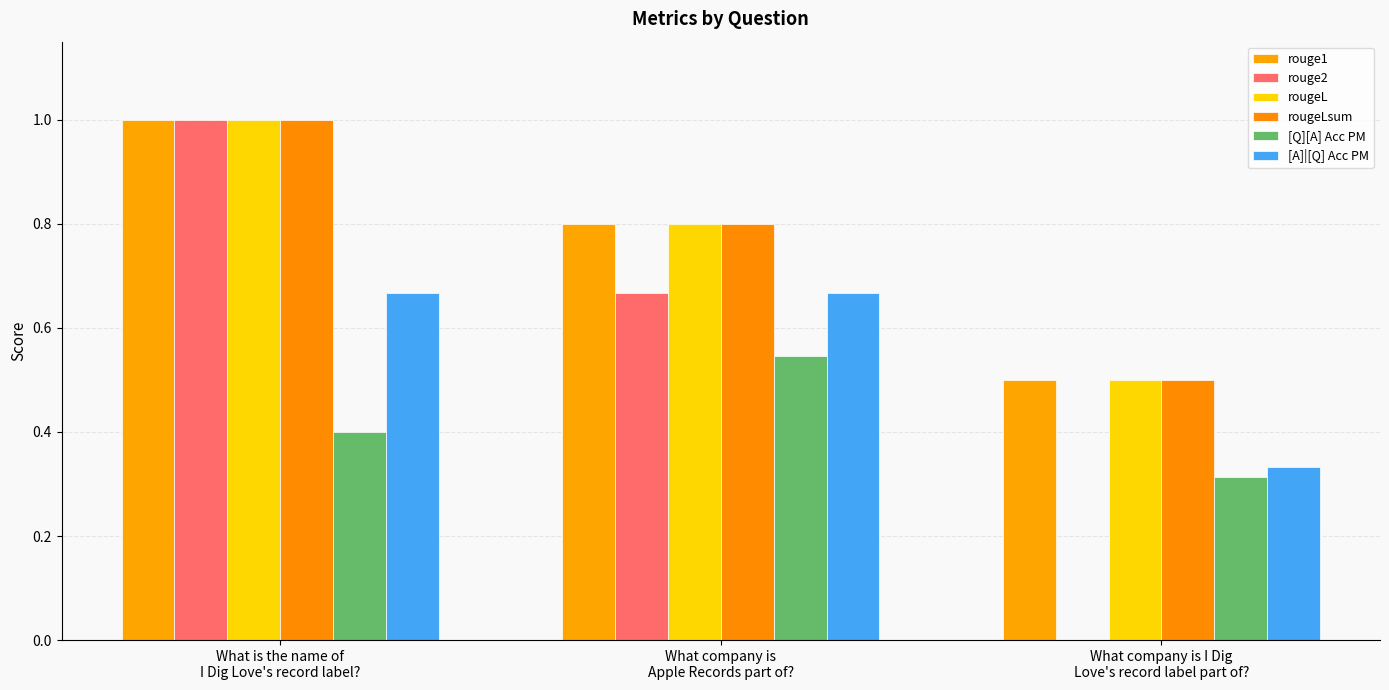

Rank the series by their maximum value, from highest to lowest.

rouge1, rouge2, rougeL, rougeLsum, [A]|[Q] Acc PM, [Q][A] Acc PM